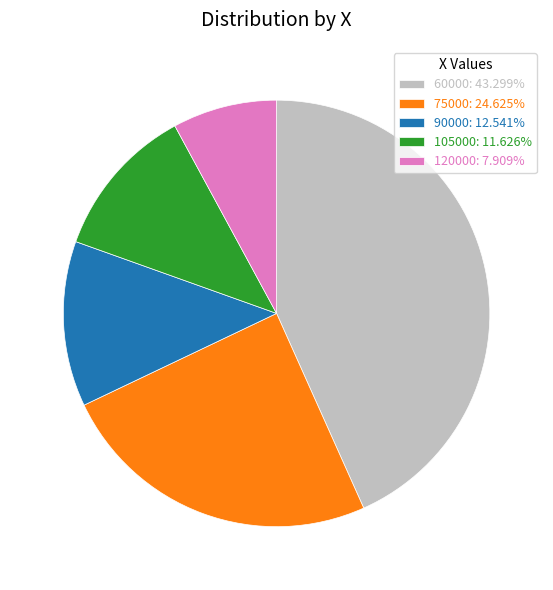

Between 60000 and 105000, which is larger?

60000